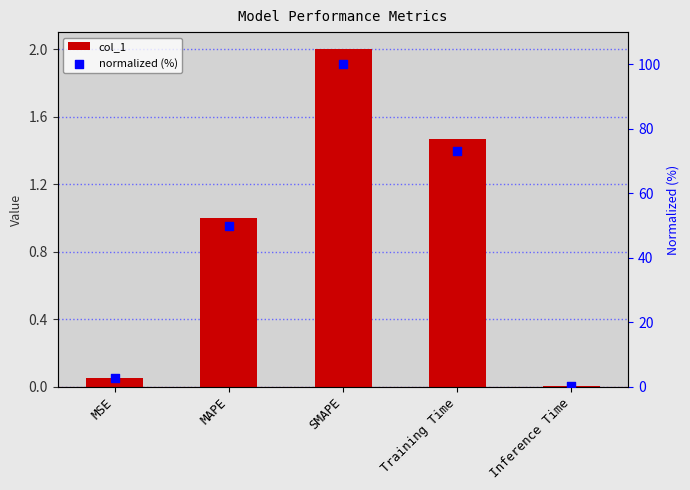

Which series has the largest total across all categories?

normalized (%)